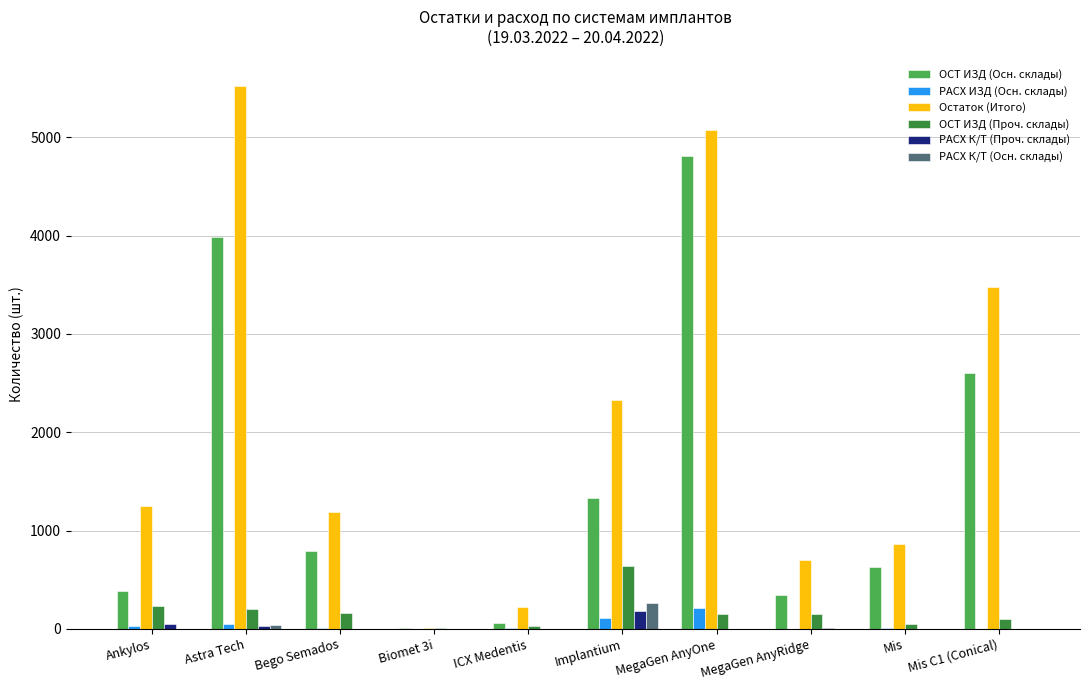

Which category has the highest value in the РАСХ ИЗД (Осн. склады) series?

MegaGen AnyOne